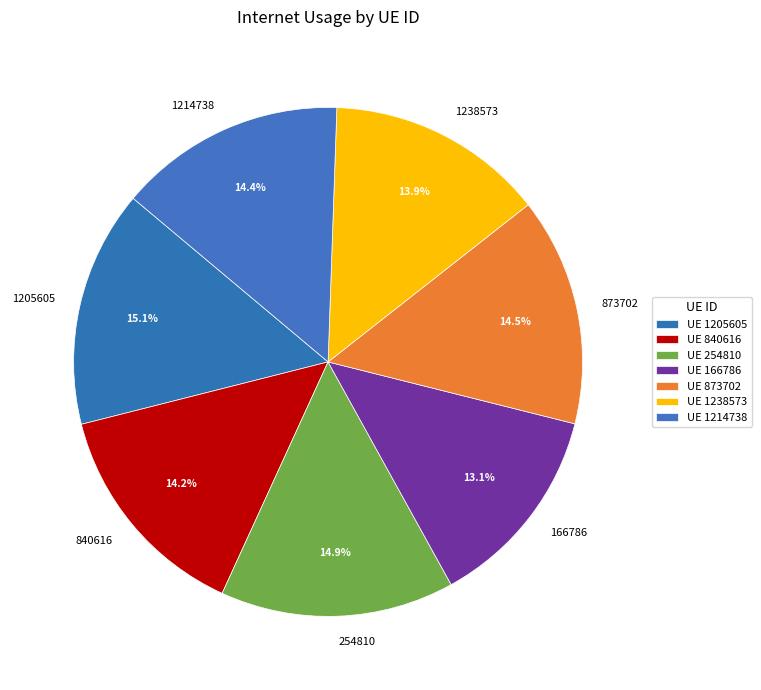

Is the sum of 840616 and 873702 greater than half?

No